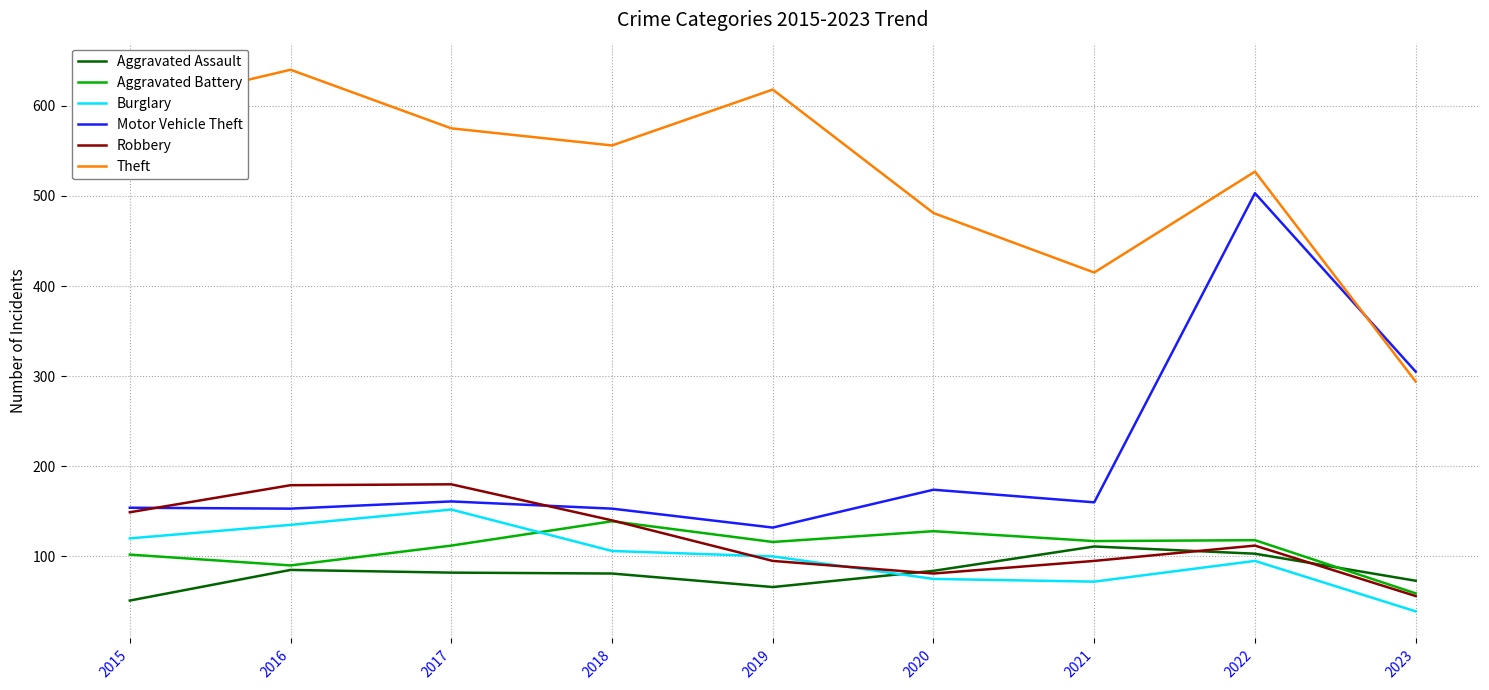

Is the value of Theft at 2020 greater than the value of Burglary at 2022?

Yes